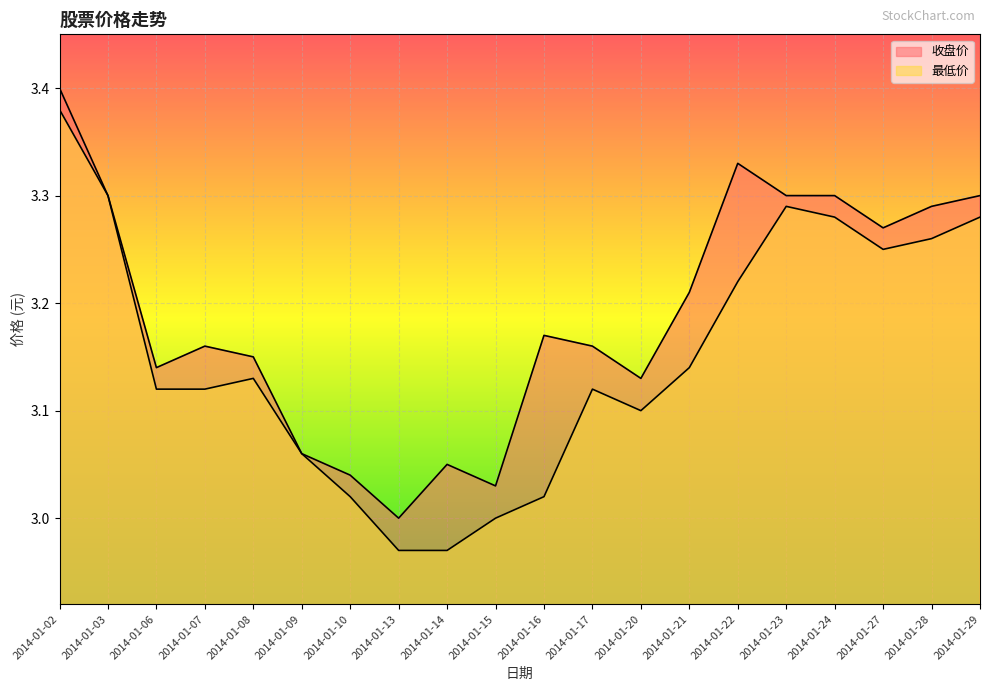

What is the difference between the second highest and second lowest values in the 最低价 series?

0.3